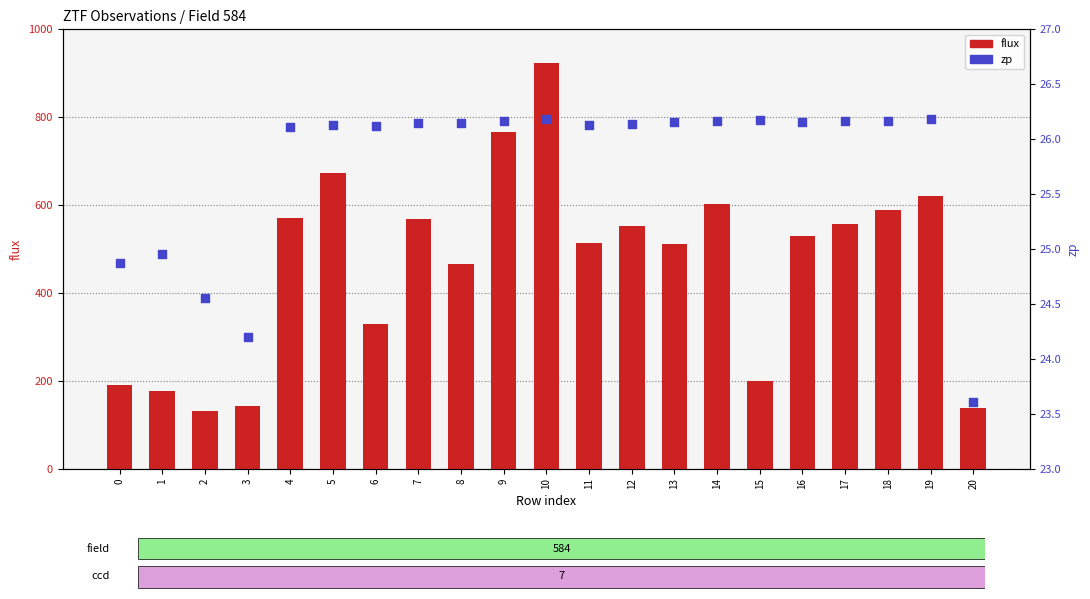

At which category is the sum across all series the highest?

10